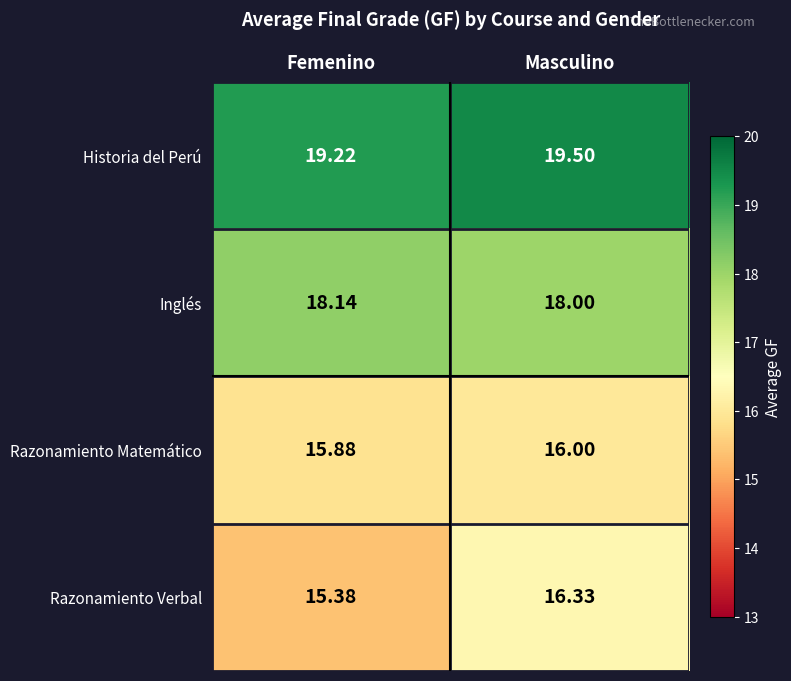

What is the difference between the highest and lowest values at Masculino?

3.5